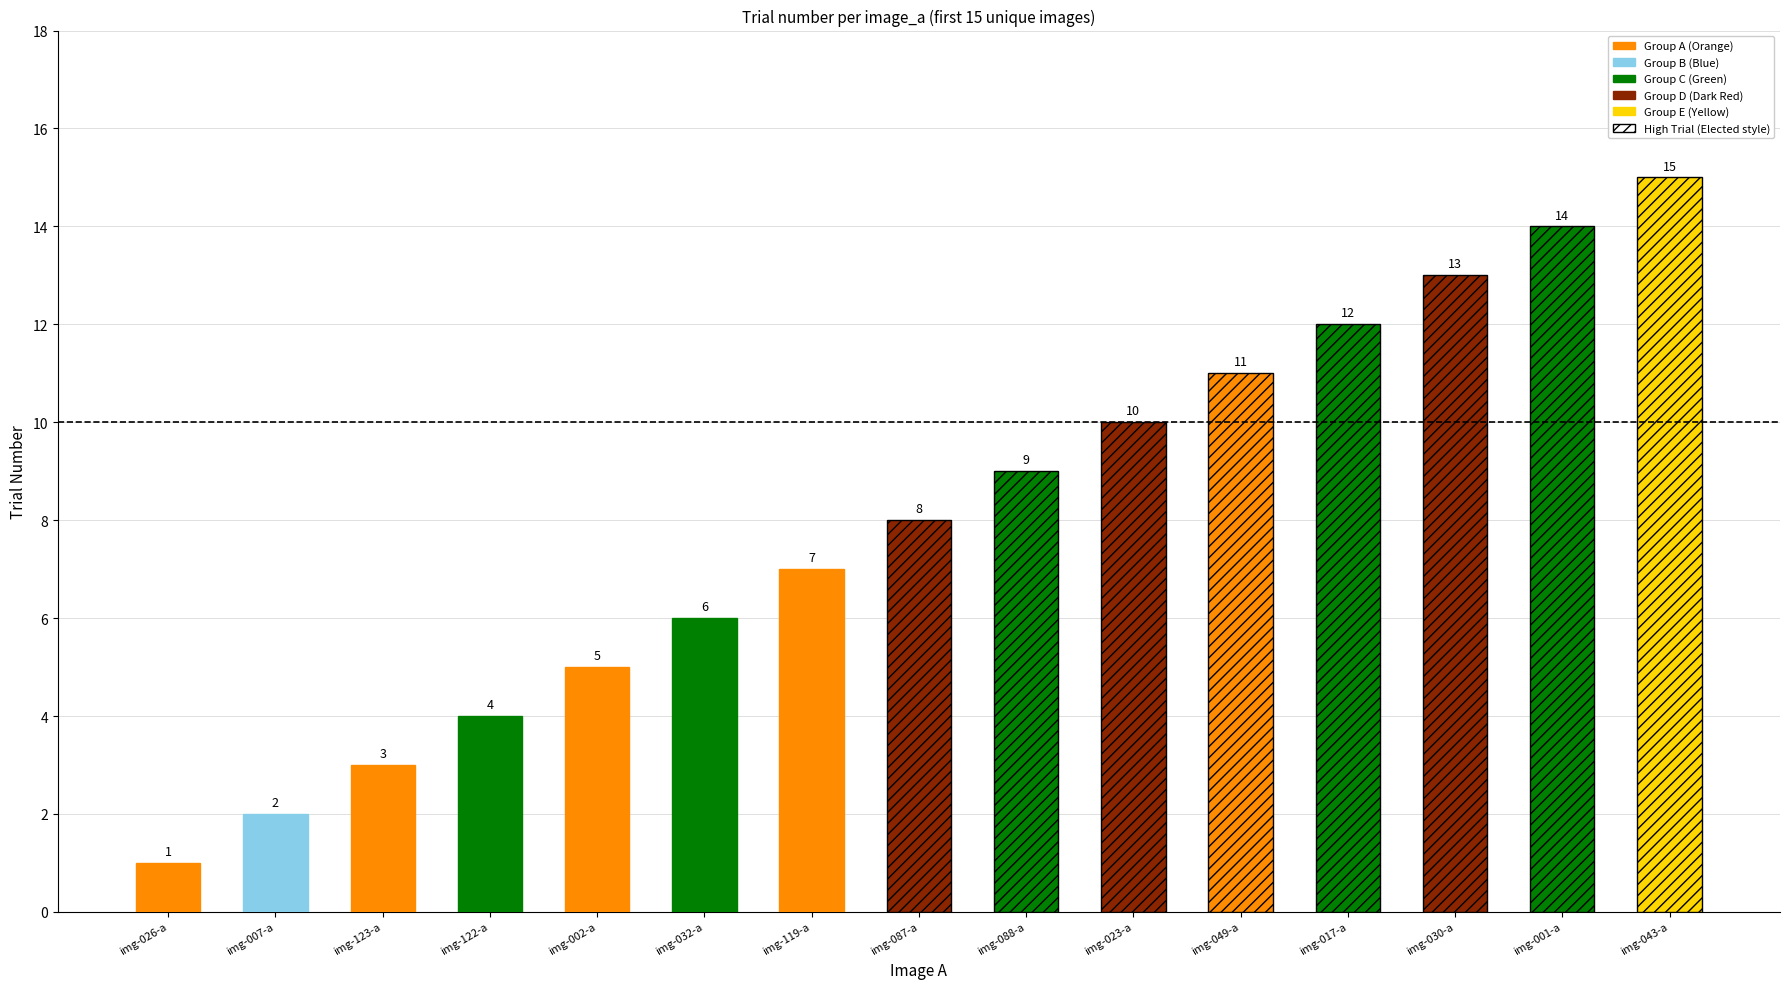

How many data points are less than 8?

7